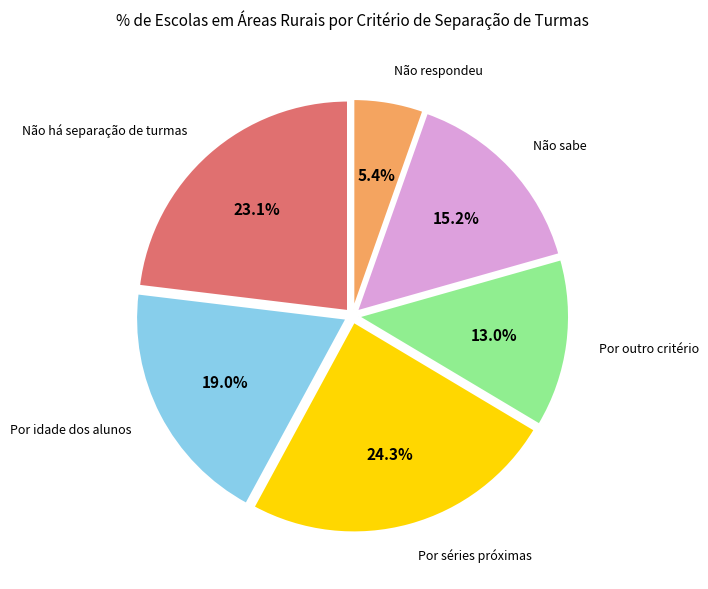

Does any single category account for the majority?

No